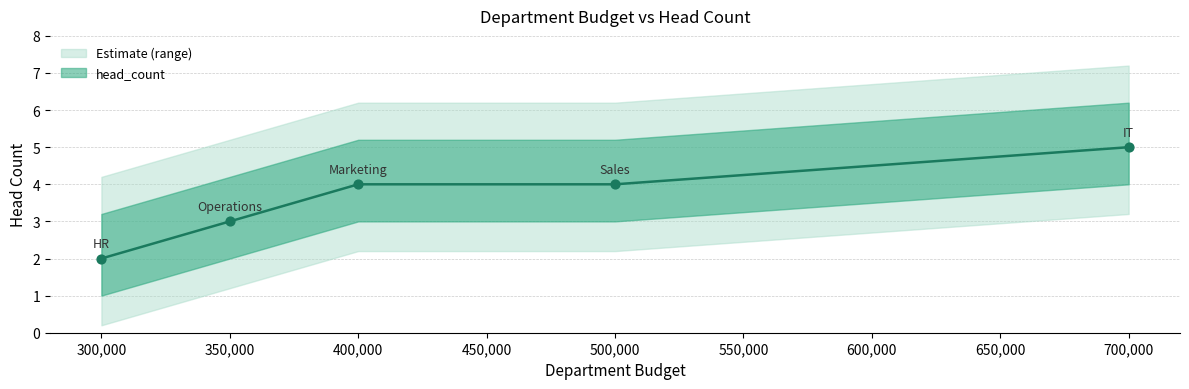

What is the change in value from HR to Operations?

+1